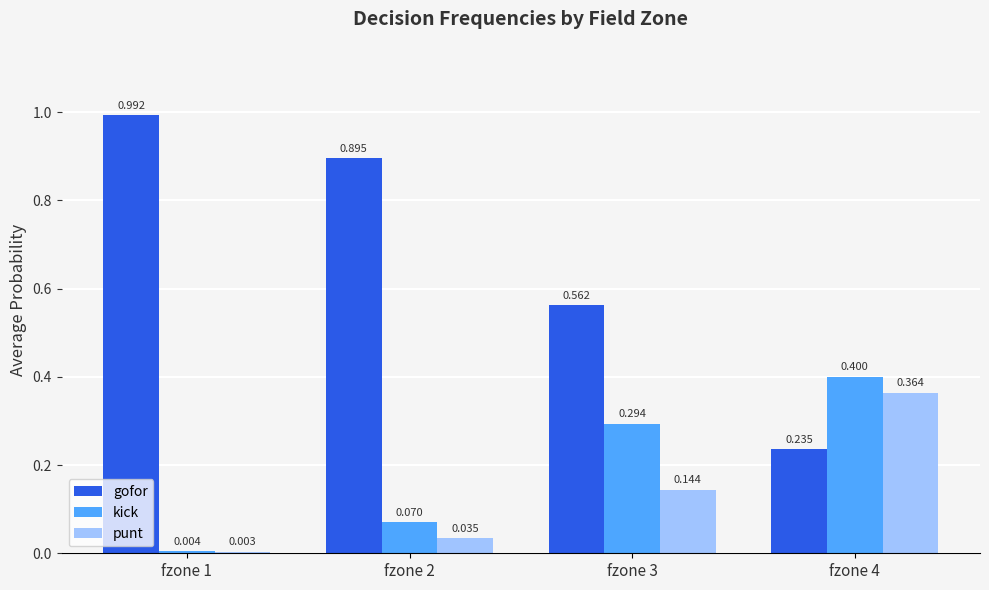

Which series has the largest total across all categories?

gofor